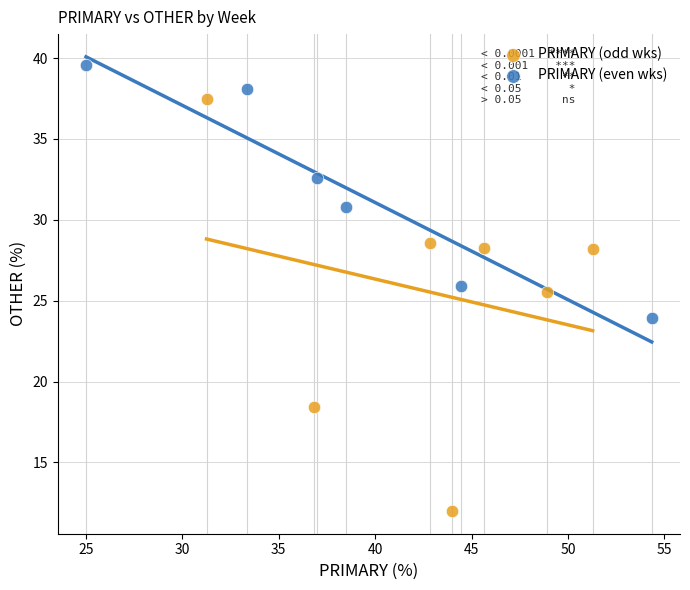

Which series reaches the minimum Y coordinate?

PRIMARY (odd wks)